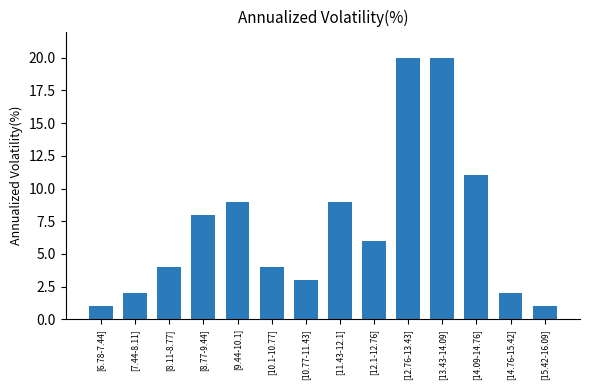

What is the change in value from [6.78-7.44] to [10.77-11.43]?

+2